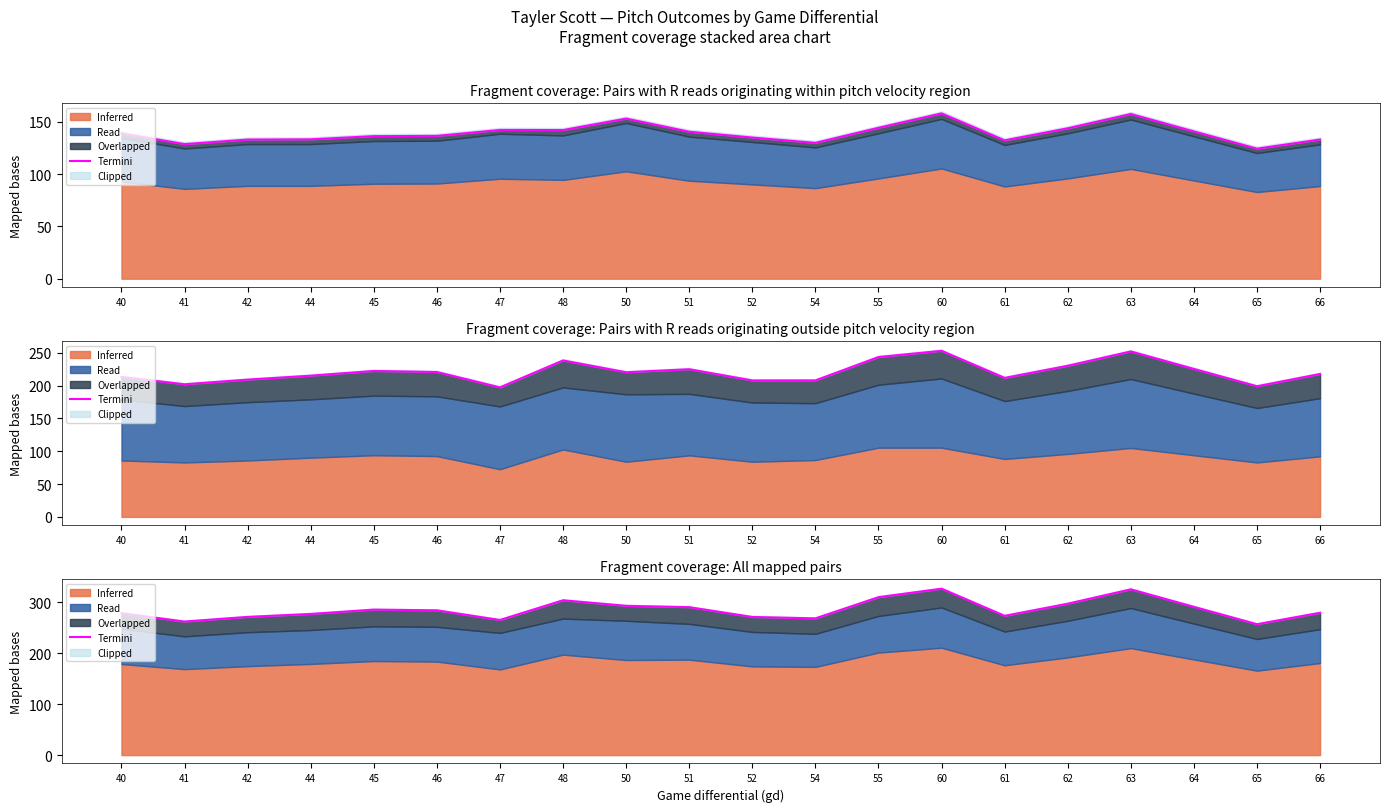

Reading left to right, list all the values displayed in this chart.

278.5	262.2	271.4	277.2	285.7	284.3	265.3	304.0	293.1	290.5	271.2	268.5	310.1	326.7	273.4	297.3	325.5	291.1	257.0	279.5